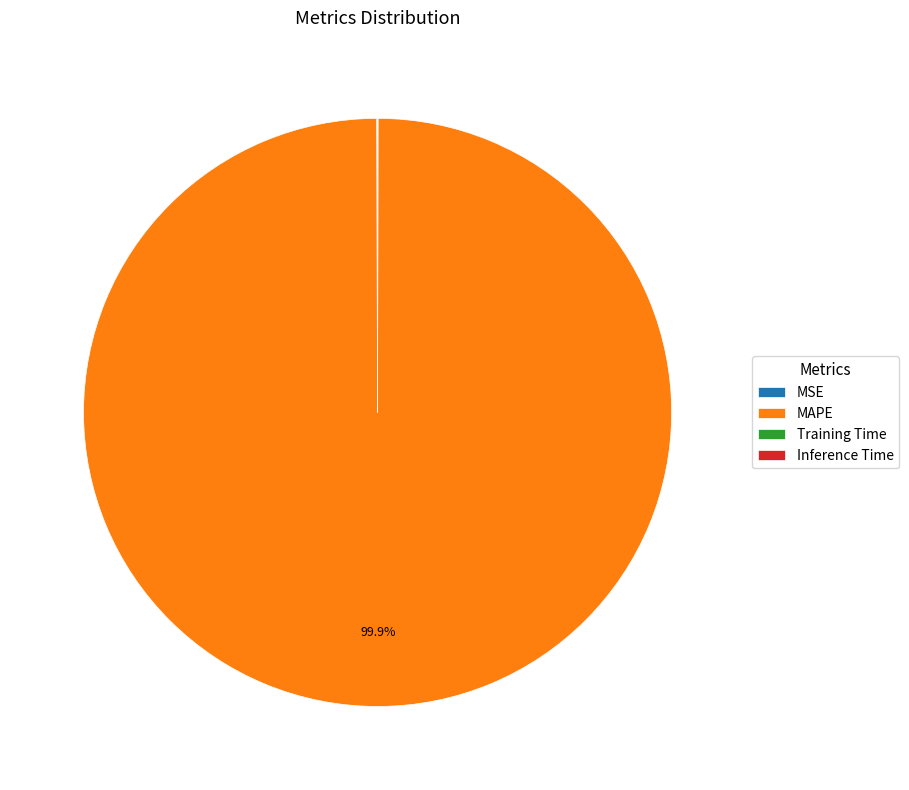

Which category accounts for the majority?

MAPE